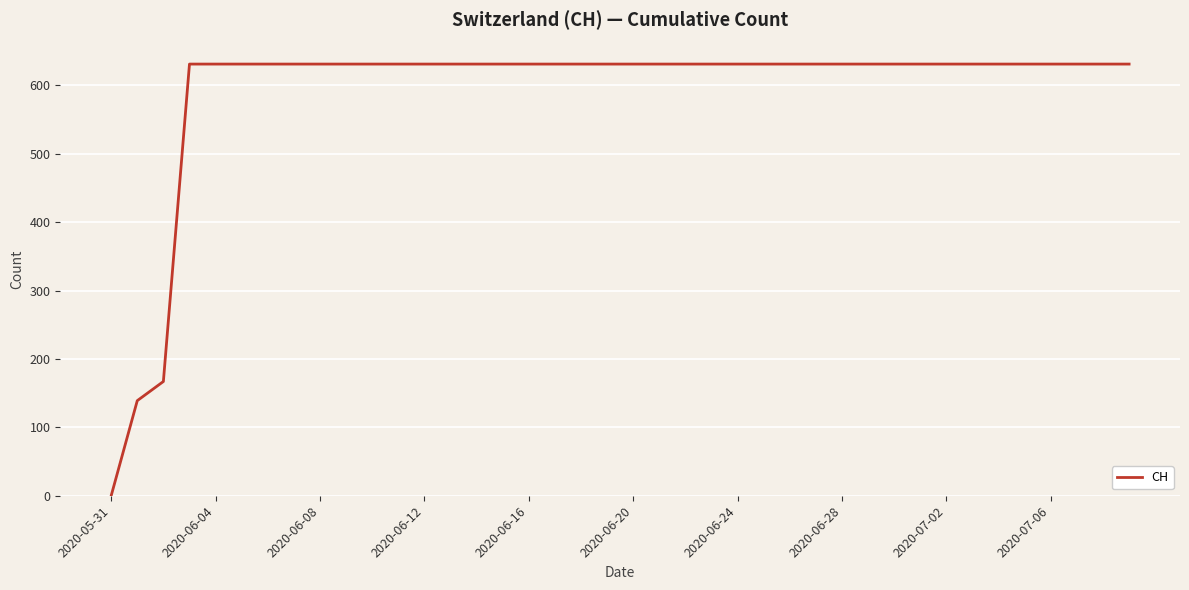

What is the difference between the maximum and minimum values?

631